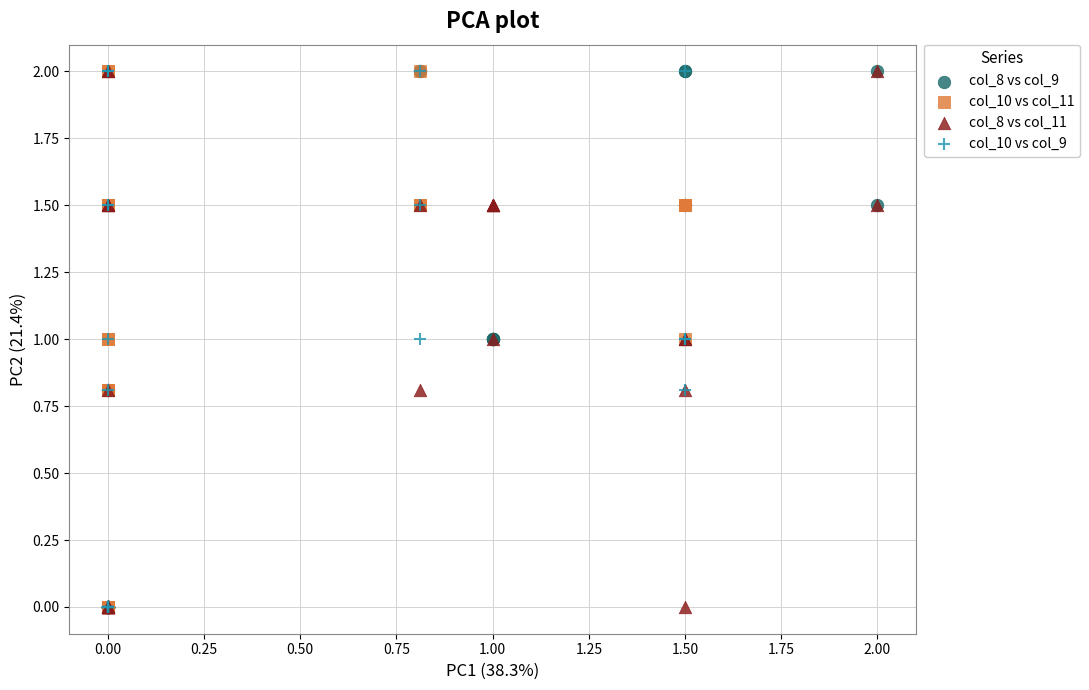

What are all the series names shown in the legend?

col_8 vs col_9, col_10 vs col_11, col_8 vs col_11, col_10 vs col_9